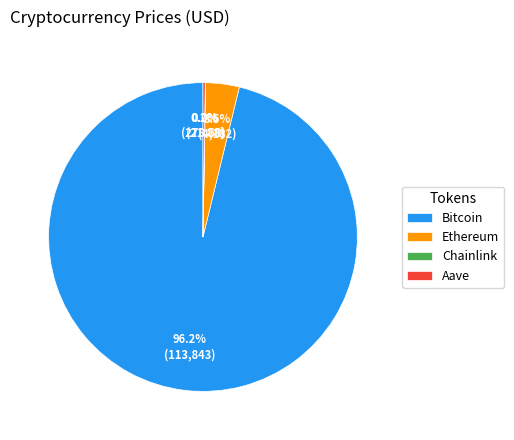

To the nearest percent, what is the difference between the largest and smallest slice percentages?

96%